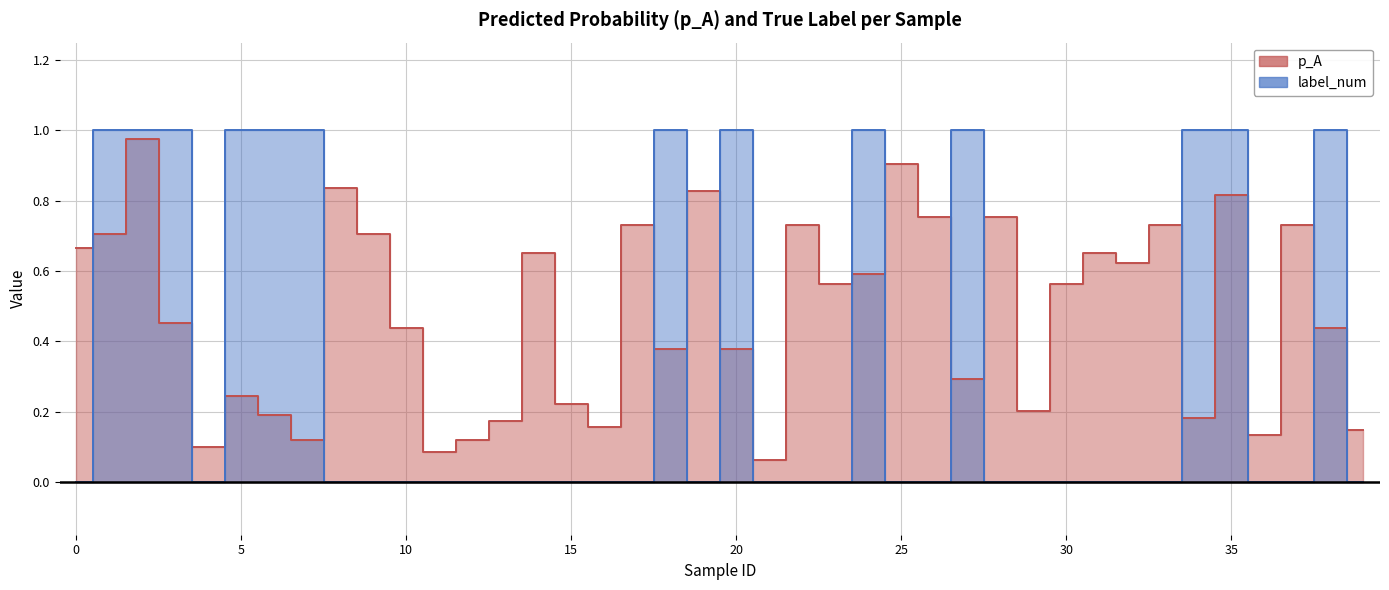

True or false: label_num and p_A cross at least once.

True